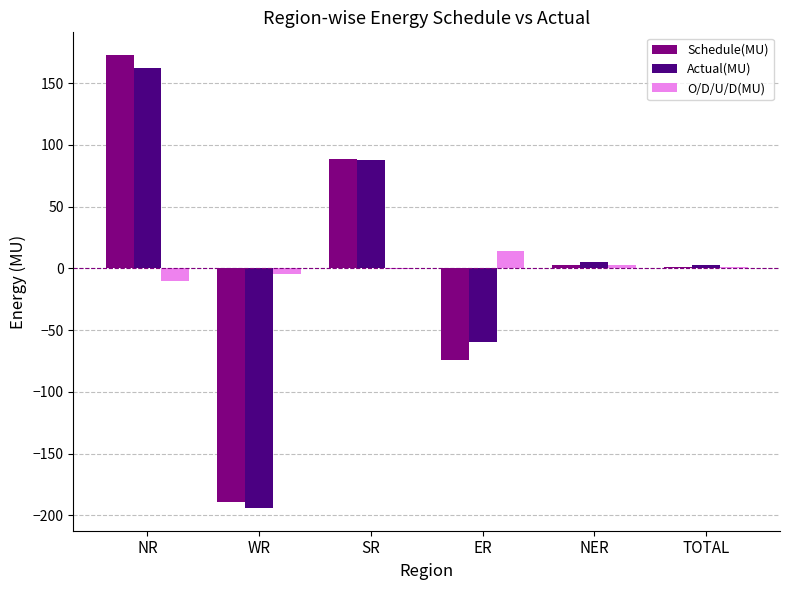

The Actual(MU) series shows -59.6 at ER. True or false?

True